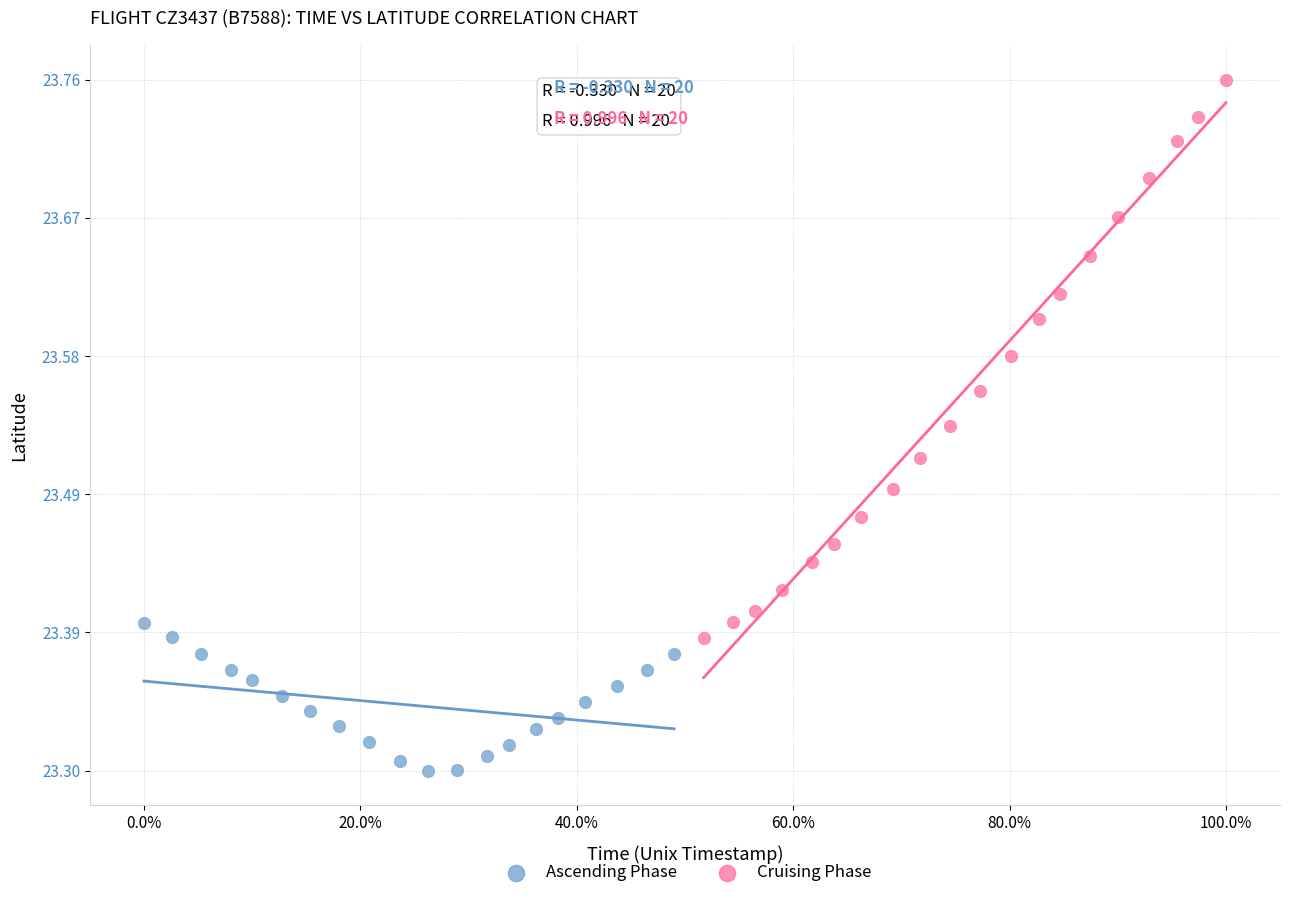

Which series contains the highest Y value?

Cruising Phase